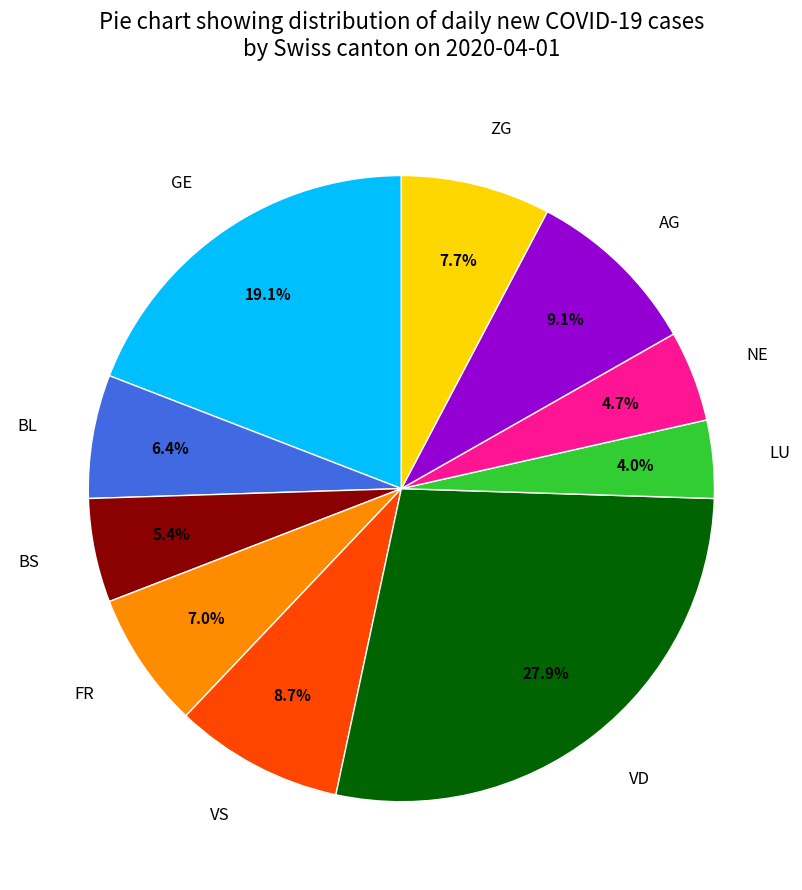

Is there a majority slice in this chart?

No